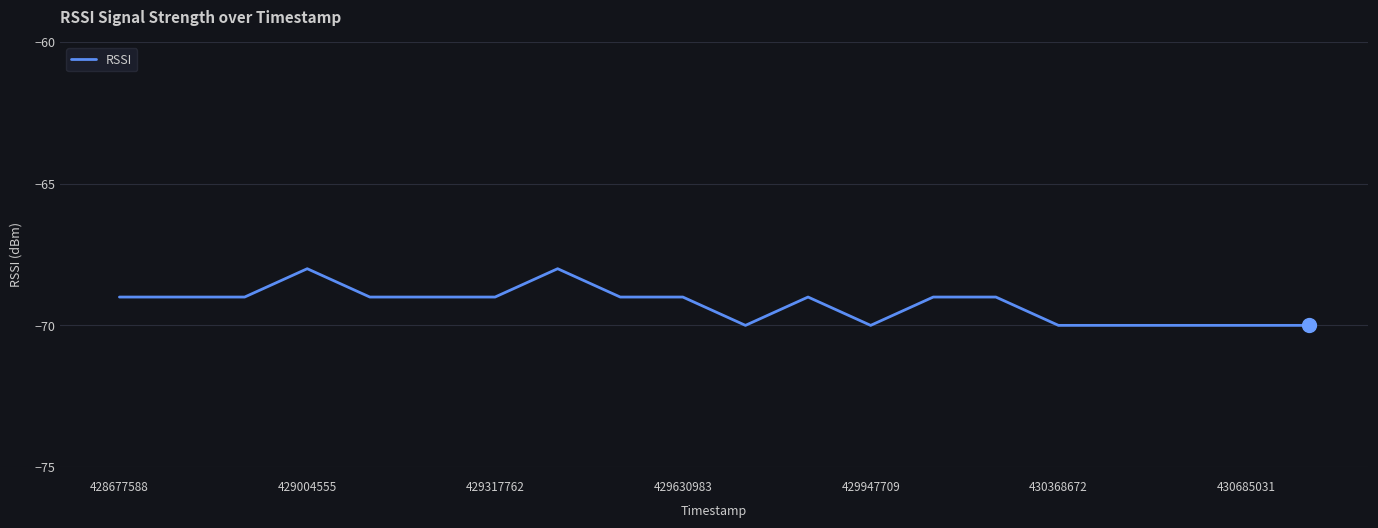

What is the maximum value shown in the chart?

-68